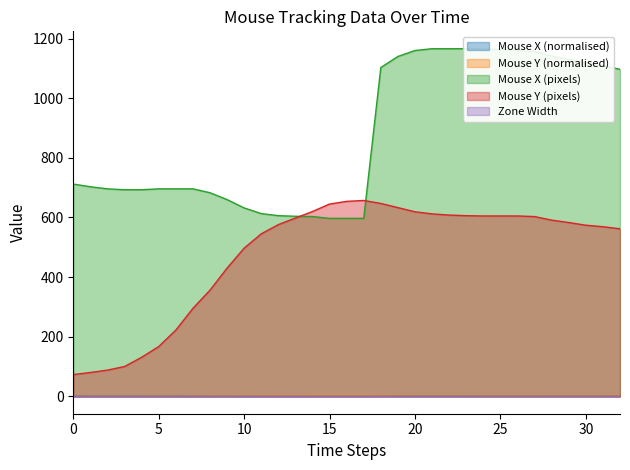

True or false: Mouse Y (pixels) and Mouse Y (normalised) intersect in this chart.

False